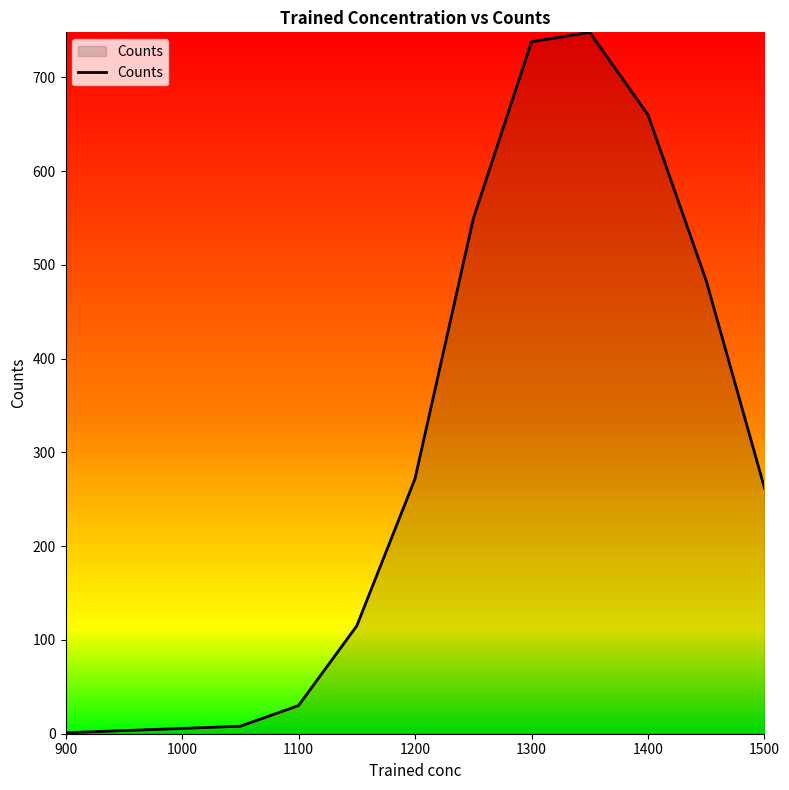

What is the sum of all values?

3866